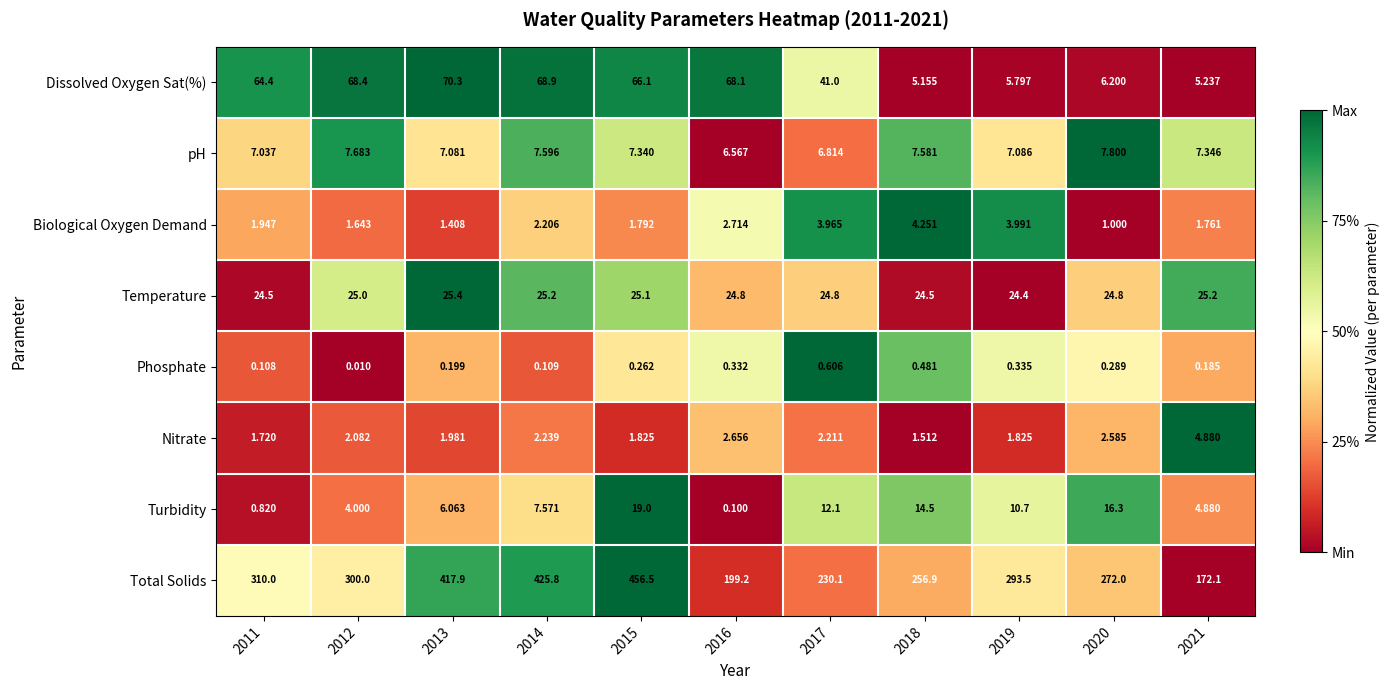

Rank the series by their maximum value, from highest to lowest.

Total Solids, Dissolved Oxygen Sat(%), Temperature, Turbidity, pH, Nitrate, Biological Oxygen Demand, Phosphate